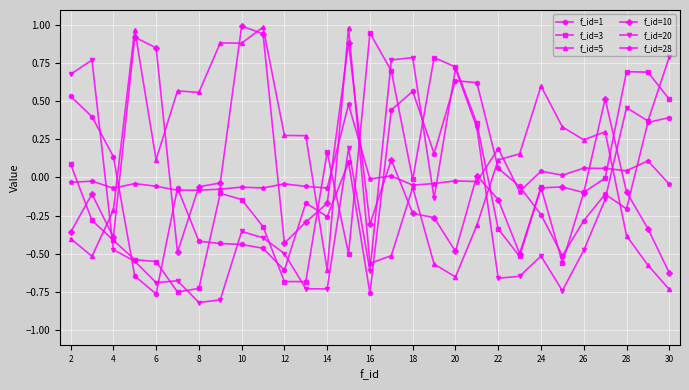

How many times do f_id=20 and f_id=5 cross each other?

4